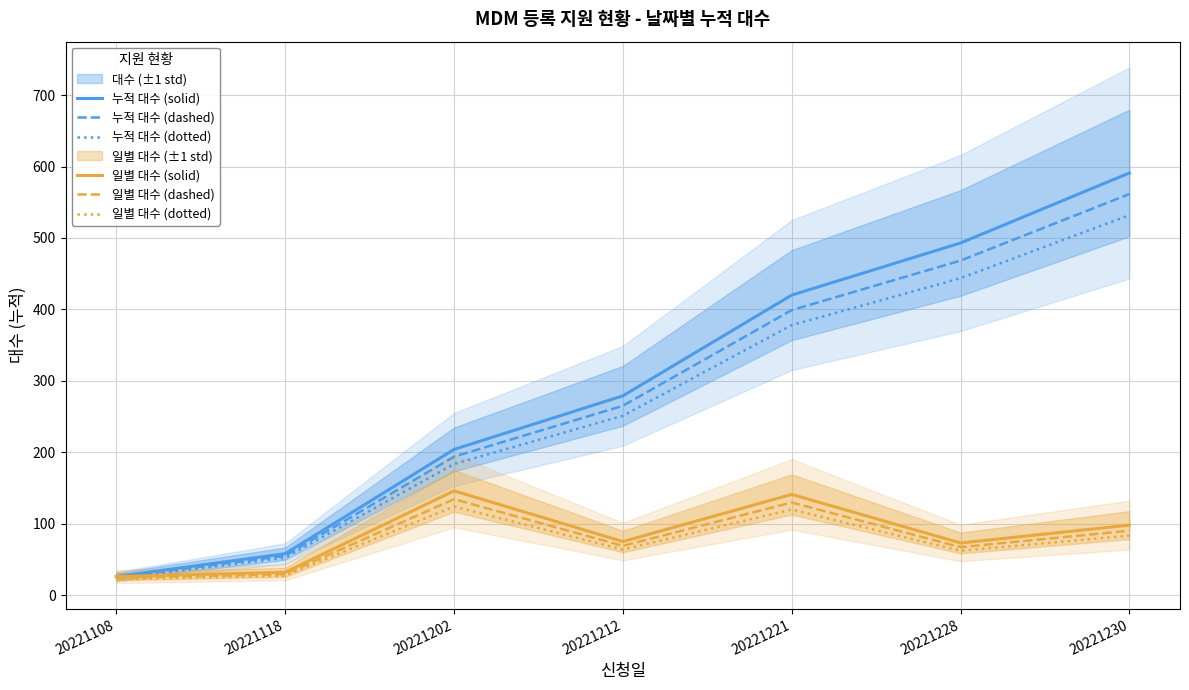

The value of 일별 대수 (dotted) at 20221118 is 27.2. True or false?

True